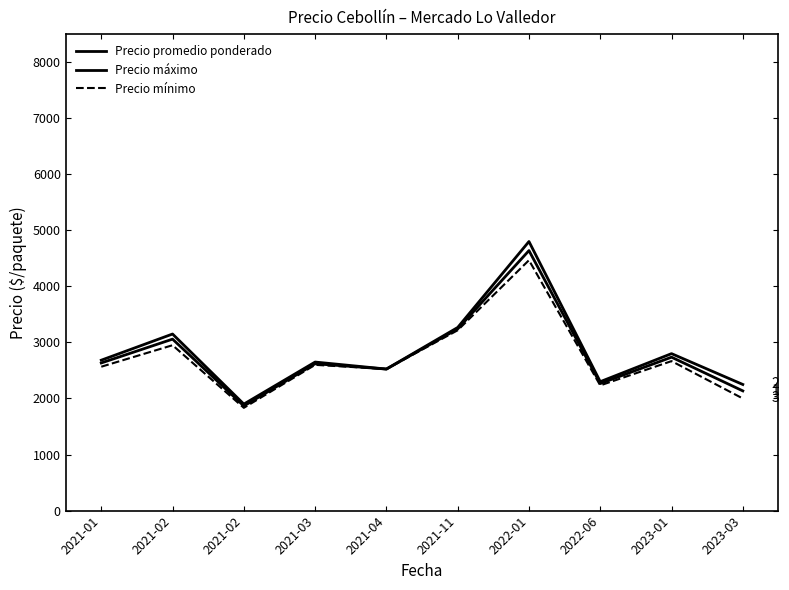

What is the sum of the Precio máximo values at 2022-01 and 2021-03?

7450.0